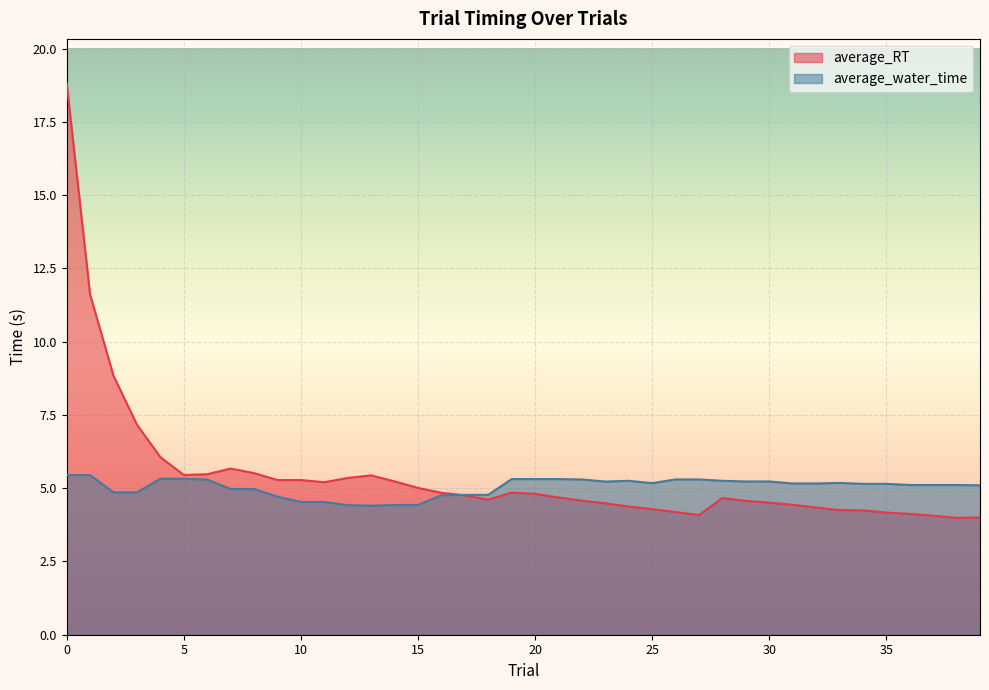

Reading right to left, what are all the values shown in this chart?

average_RT: 39=4.0	38=4.0	37=4.1	36=4.1	35=4.2	34=4.2	33=4.3	32=4.3	31=4.4	30=4.5	29=4.6	28=4.7	27=4.1	26=4.2	25=4.3	24=4.4	23=4.5	22=4.6	21=4.7	20=4.8	19=4.8	18=4.6	17=4.8	16=4.8	15=5.0	14=5.2	13=5.4	12=5.3	11=5.2	10=5.3	9=5.3	8=5.5	7=5.7	6=5.5	5=5.5	4=6.1	3=7.2	2=8.8	1=11.6	0=18.8
average_water_time: 39=5.1	38=5.1	37=5.1	36=5.1	35=5.1	34=5.1	33=5.2	32=5.2	31=5.2	30=5.2	29=5.2	28=5.3	27=5.3	26=5.3	25=5.2	24=5.3	23=5.2	22=5.3	21=5.3	20=5.3	19=5.3	18=4.8	17=4.8	16=4.8	15=4.4	14=4.4	13=4.4	12=4.4	11=4.5	10=4.5	9=4.7	8=5.0	7=5.0	6=5.3	5=5.3	4=5.3	3=4.9	2=4.9	1=5.4	0=5.4